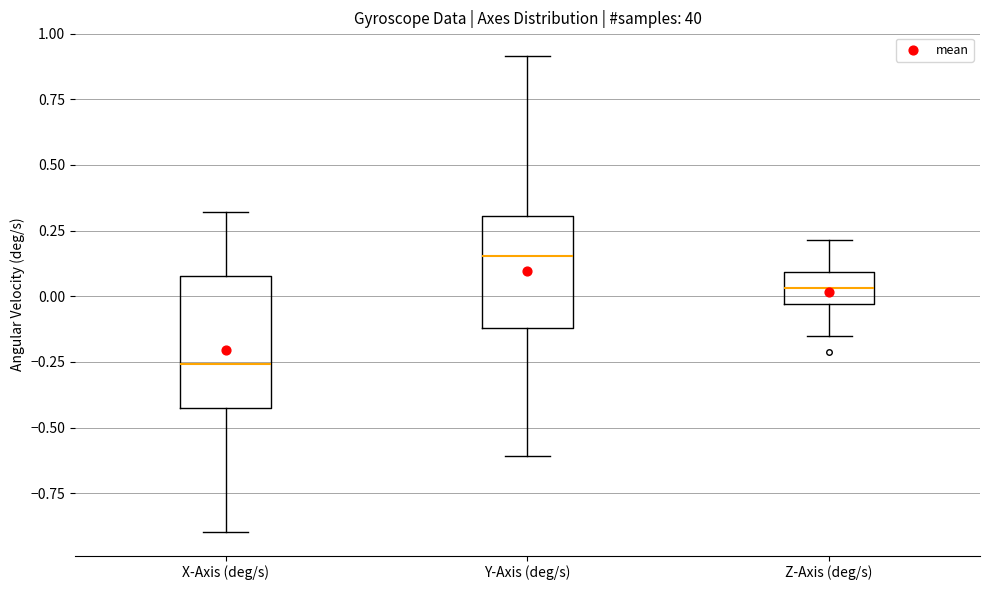

Reading left to right, read every box against the y-axis: the position of its median line, the range the box covers, and the ends of its whiskers. The values are not printed on the chart, so give them approximately, as read against the axis.

X-Axis (deg/s): median -0.25, box -0.40 to 0.10, whiskers -0.90 to 0.30
Y-Axis (deg/s): median 0.15, box -0.10 to 0.30, whiskers -0.60 to 0.90
Z-Axis (deg/s): median 0.05, box -0.05 to 0.10, whiskers -0.15 to 0.20